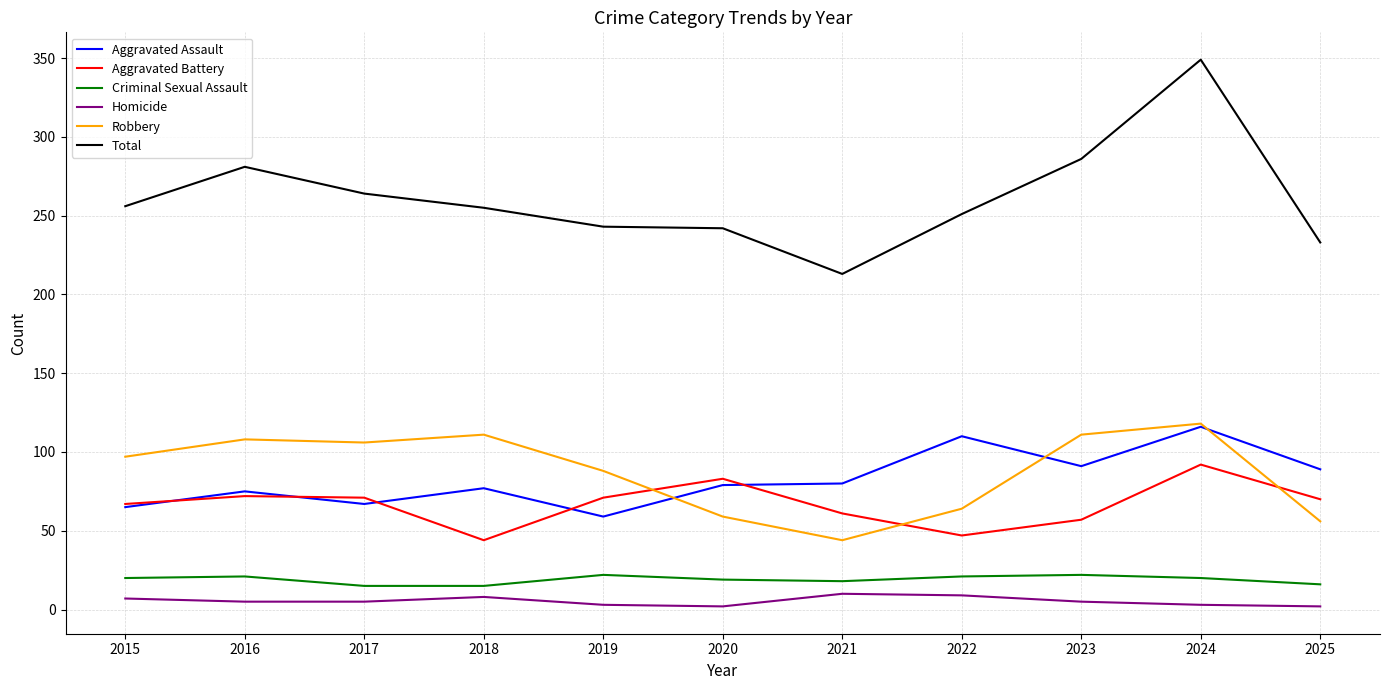

What is the maximum value for Criminal Sexual Assault?

22